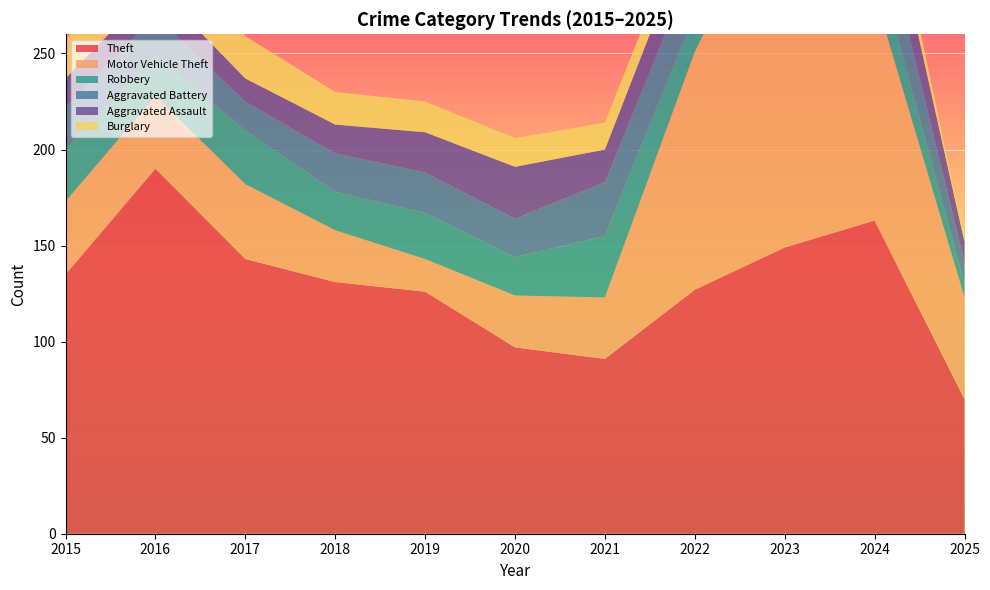

Reading left to right, what are all the values shown in this chart?

Theft: 2015=135	2016=190	2017=143	2018=131	2019=126	2020=97	2021=91	2022=127	2023=149	2024=163	2025=70
Motor Vehicle Theft: 2015=38	2016=38	2017=39	2018=27	2019=17	2020=27	2021=32	2022=124	2023=196	2024=118	2025=53
Robbery: 2015=27	2016=21	2017=28	2018=20	2019=24	2020=20	2021=32	2022=20	2023=37	2024=22	2025=7
Aggravated Battery: 2015=22	2016=21	2017=15	2018=20	2019=21	2020=20	2021=28	2022=27	2023=26	2024=31	2025=11
Aggravated Assault: 2015=15	2016=15	2017=12	2018=15	2019=21	2020=27	2021=17	2022=22	2023=28	2024=27	2025=11
Burglary: 2015=20	2016=32	2017=22	2018=17	2019=16	2020=15	2021=14	2022=12	2023=7	2024=13	2025=1